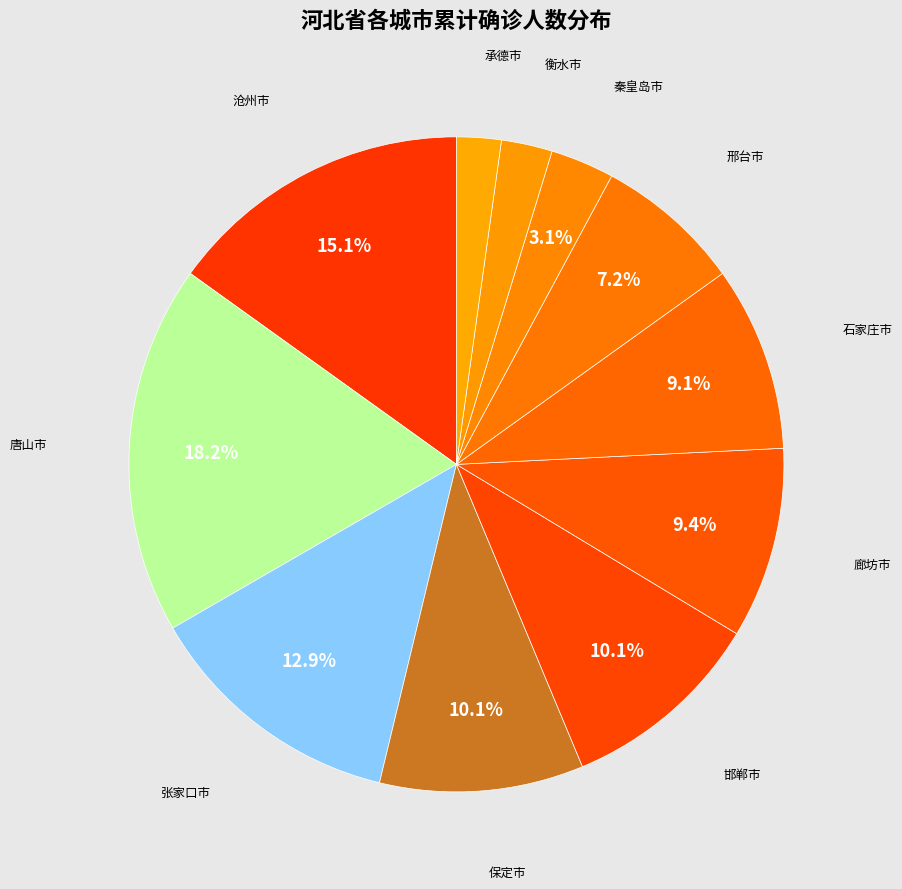

How many slices are in this pie chart?

11